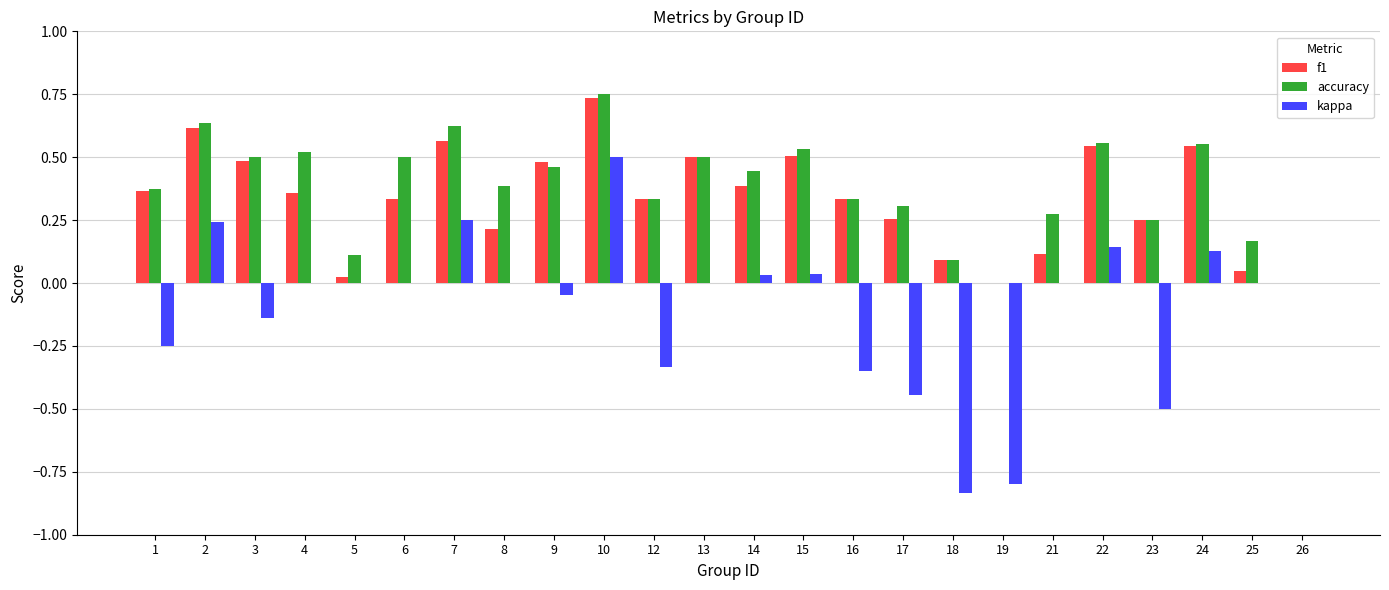

Is it true that accuracy equals 0.0 at 19?

True